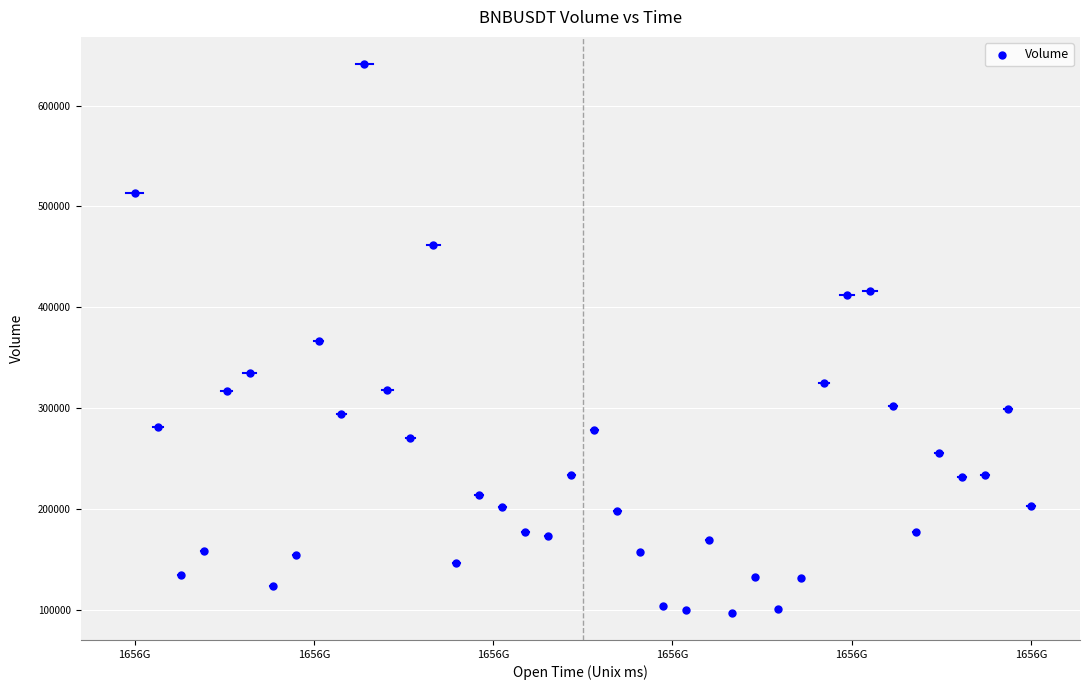

What is the range of Y values (max minus min)?

543732.9